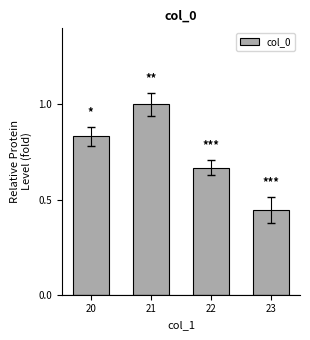

Count the values in the range 0 to 1.

4